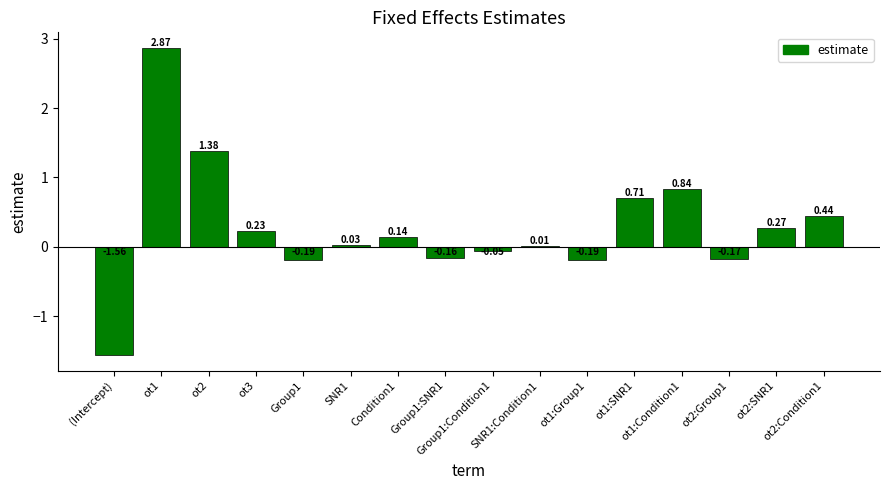

What is the sum of all values?

4.6